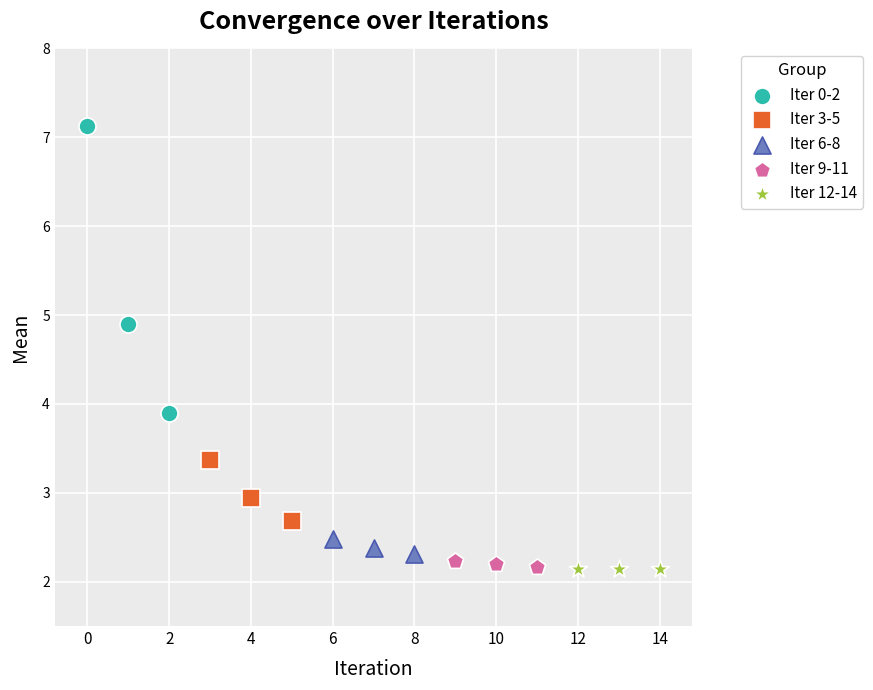

Which series contains the highest Y value?

Iter 0-2